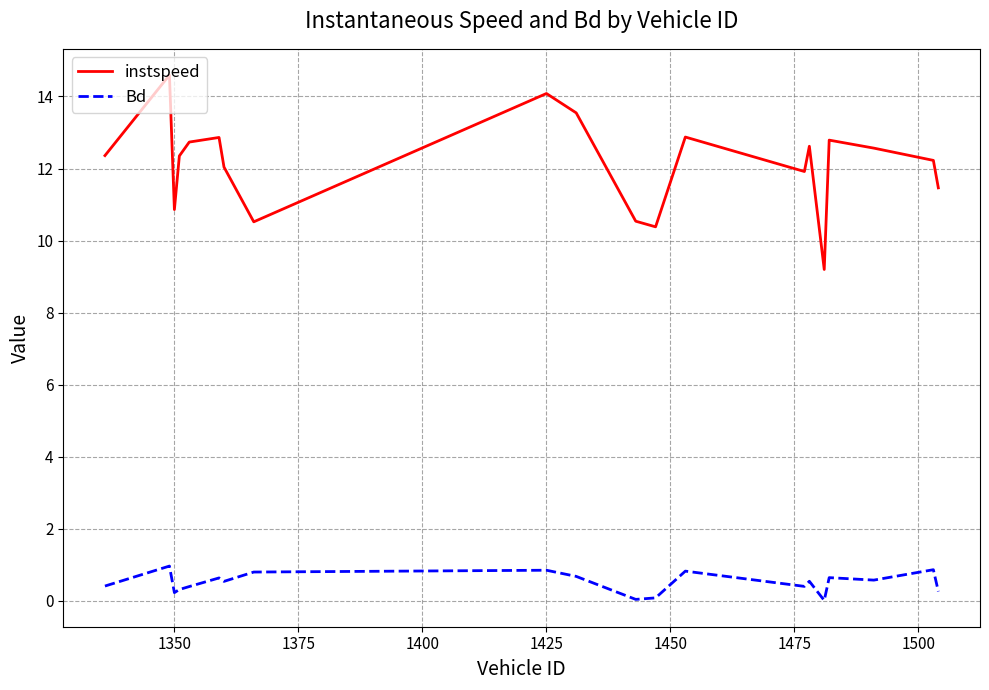

What is the greatest value displayed?

14.6